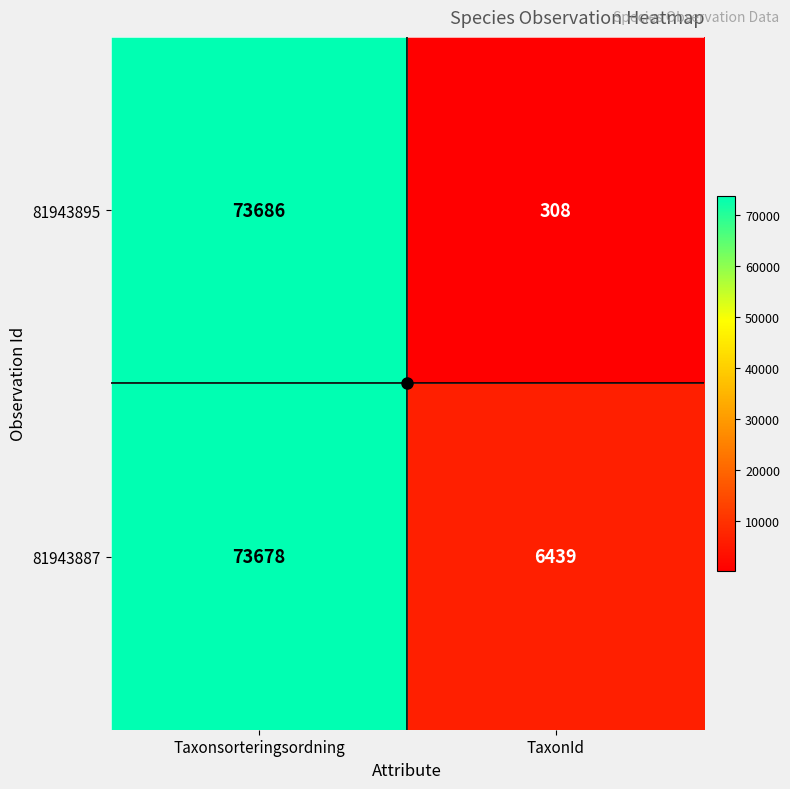

At which category is the sum across all series the highest?

Taxonsorteringsordning